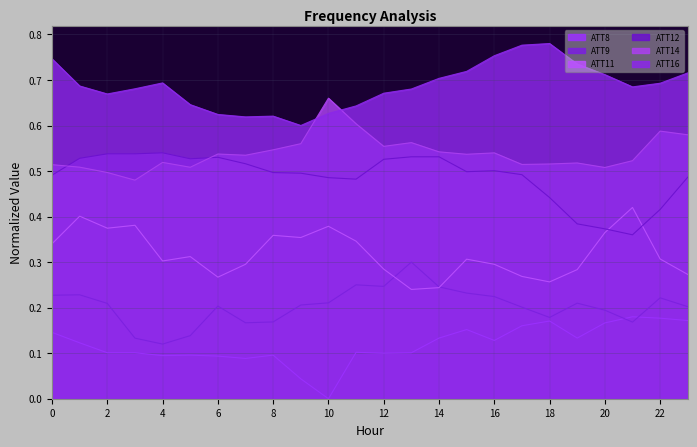

What is the maximum value shown in the chart?

0.8